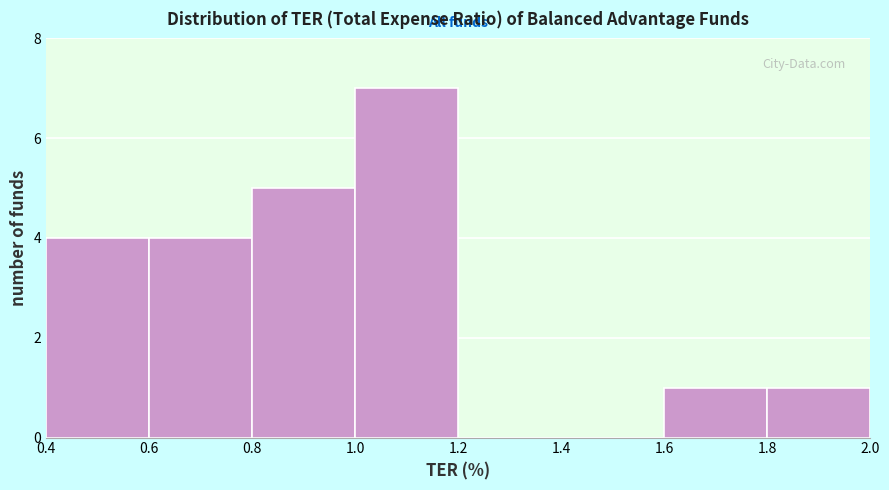

Reading left to right, list every bar in this chart as the range it spans on the x-axis followed by its height. The values are not printed on the chart, so give them approximately, as read against the axis.

0.4 to 0.6: 4
0.6 to 0.8: 4
0.8 to 1.0: 5
1.0 to 1.2: 7
1.2 to 1.4: 0
1.4 to 1.6: 0
1.6 to 1.8: 1
1.8 to 2.0: 1